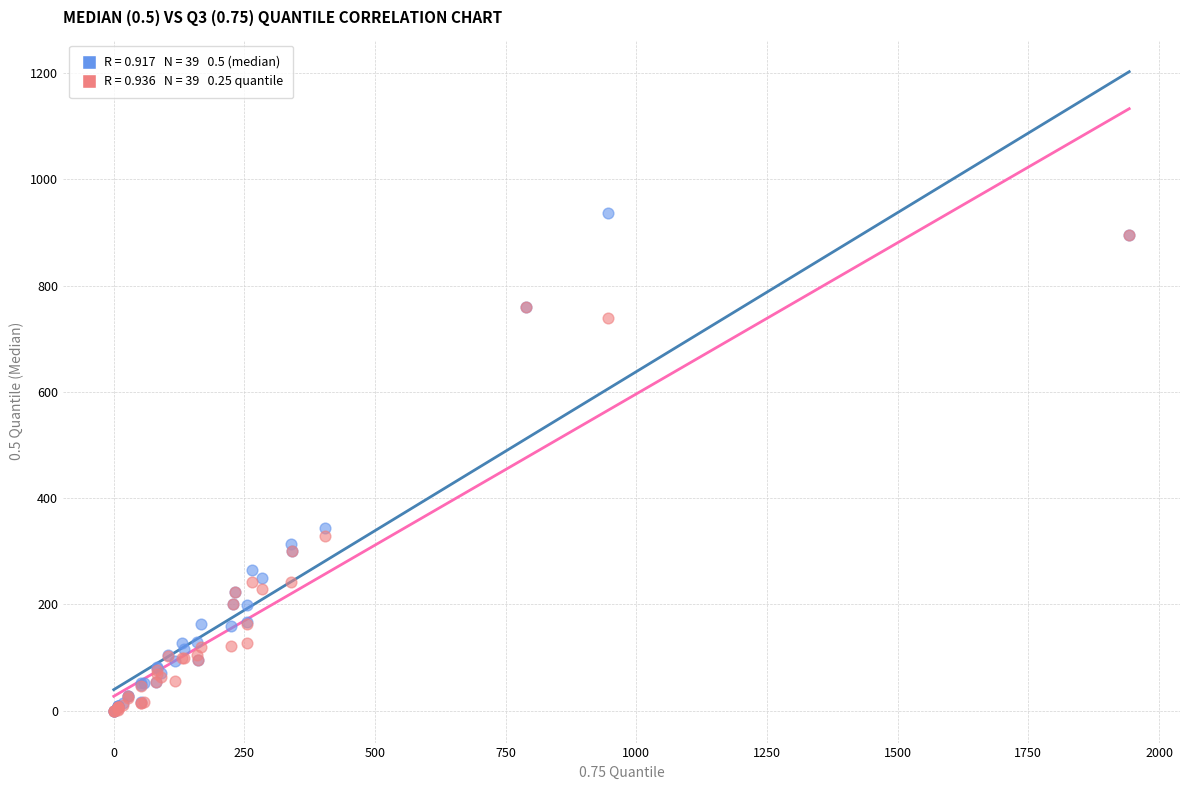

Across all series, what Y value is closest to 468?

344.0